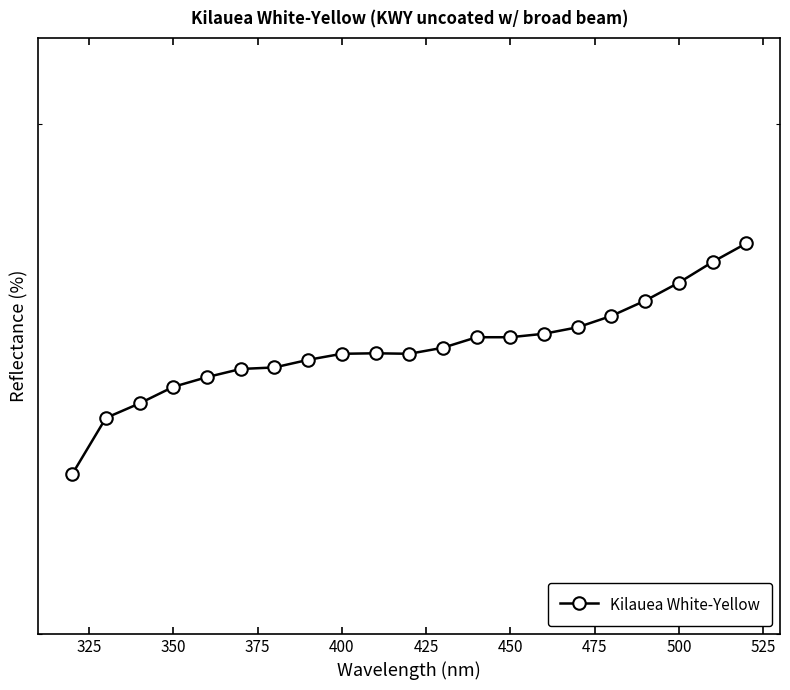

How many points are higher than both their immediate neighbors (excluding endpoints)?

1